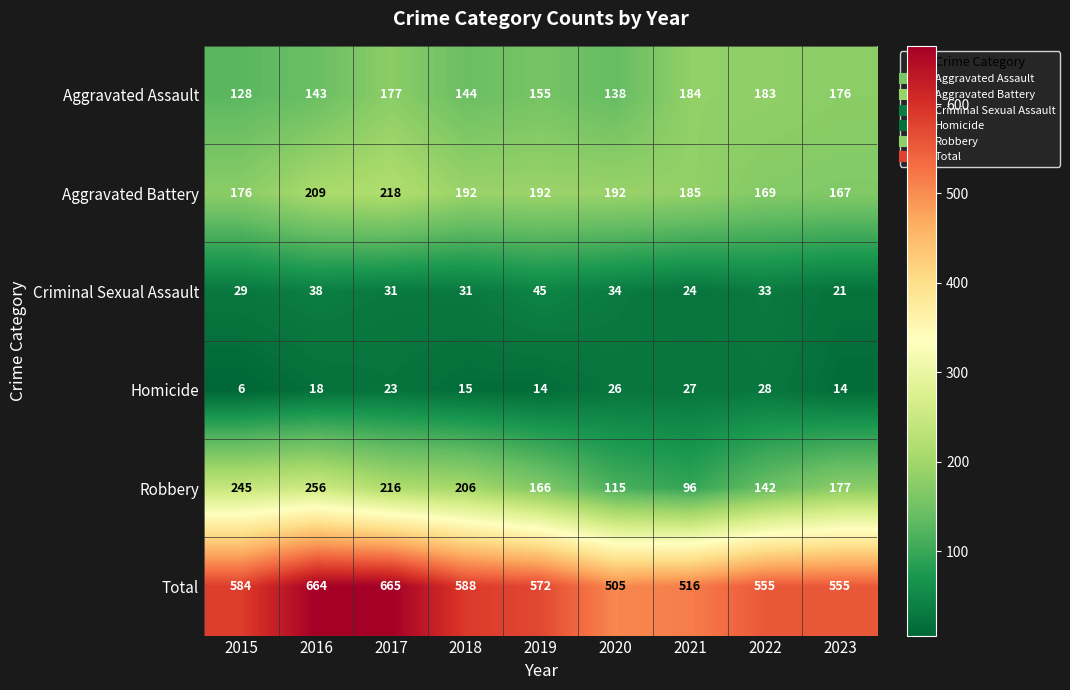

What is the spread (max minus min) of values at 2020?

479